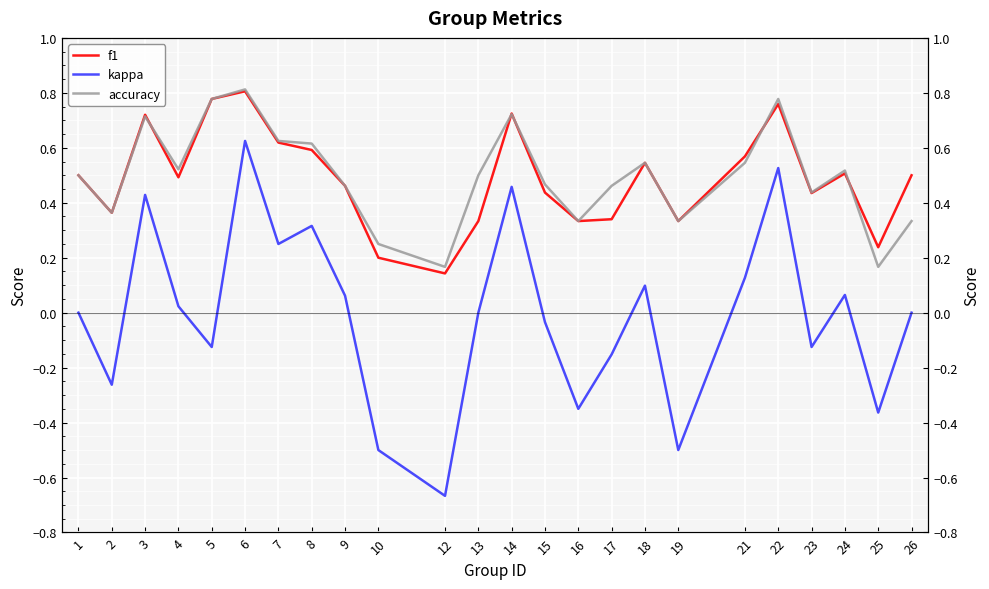

How many intersections are there between accuracy and f1?

5